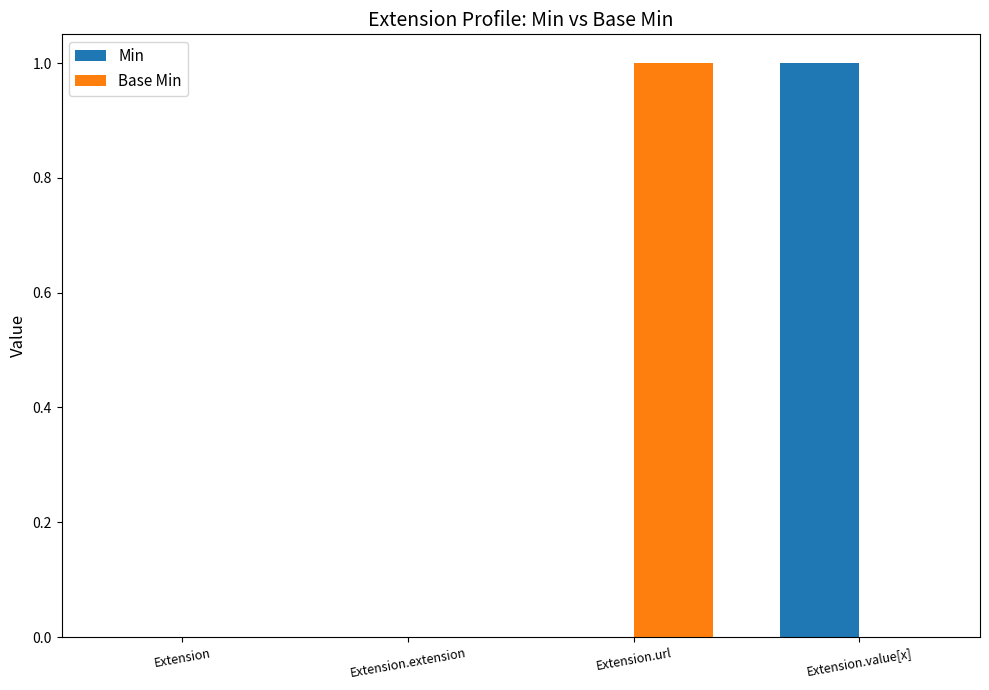

How many groups of bars are there?

4